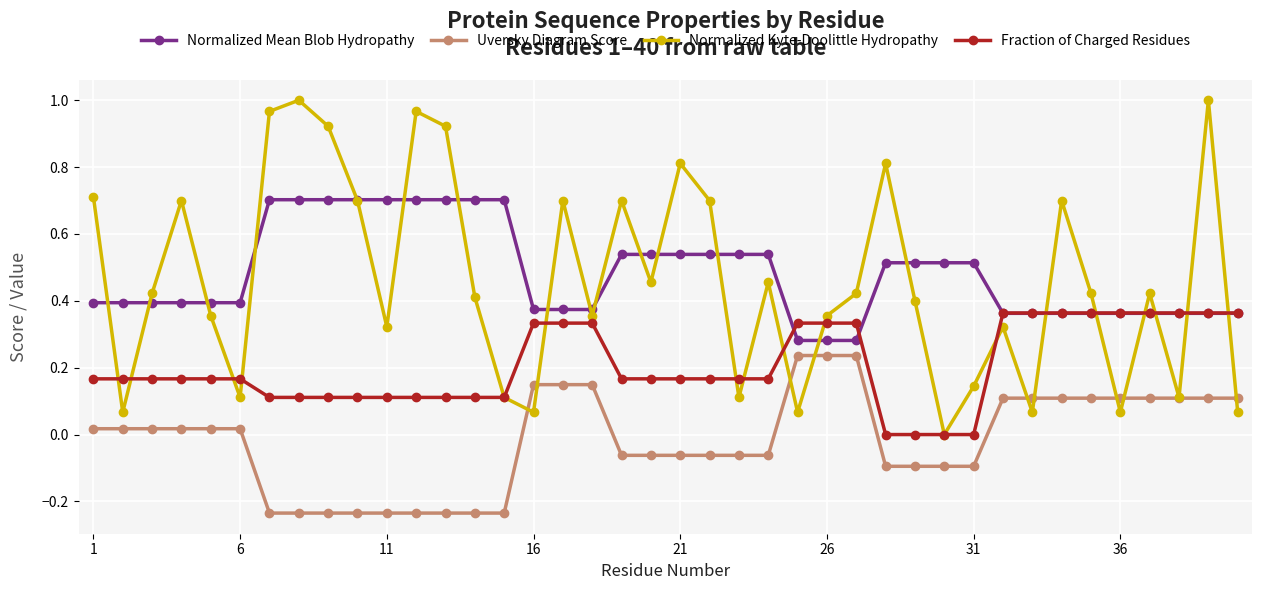

Which series has the largest range (max minus min)?

Normalized Kyte-Doolittle Hydropathy